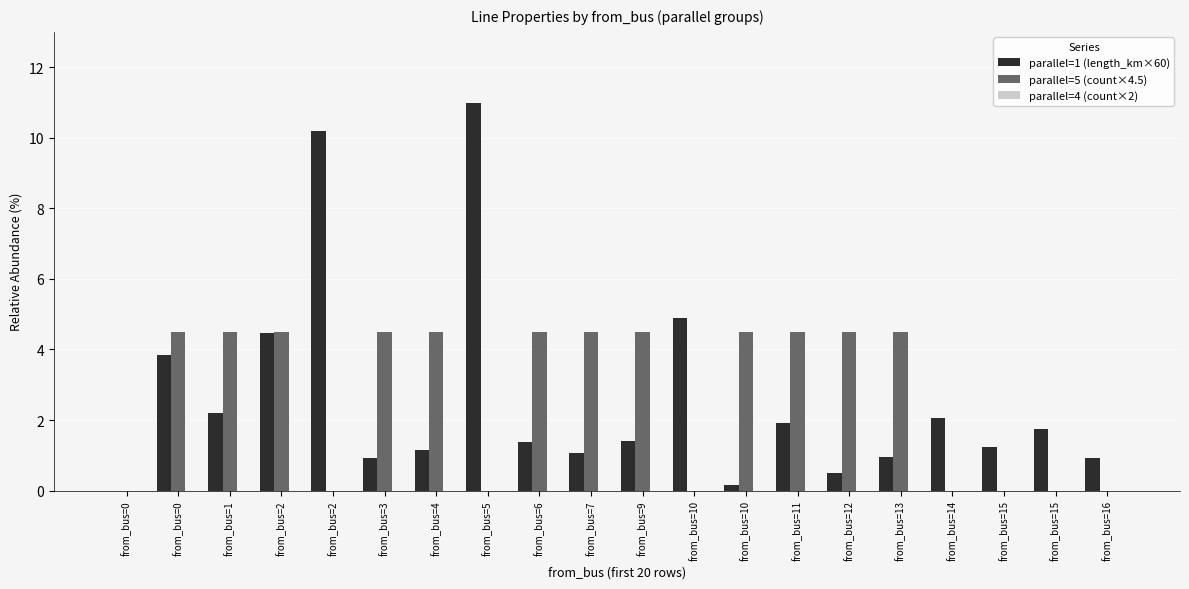

Reading right to left, what are all the values shown in this chart?

parallel=1 (length_km×60): 0.9	1.7	1.2	2.0	0.9	0.5	1.9	0.1	4.9	1.4	1.1	1.4	11.0	1.2	0.9	10.2	4.5	2.2	3.8	0.0
parallel=5 (count×4.5): 0.0	0.0	0.0	0.0	4.5	4.5	4.5	4.5	0.0	4.5	4.5	4.5	0.0	4.5	4.5	0.0	4.5	4.5	4.5	0.0
parallel=4 (count×2): 0.0	0.0	0.0	0.0	0.0	0.0	0.0	0.0	0.0	0.0	0.0	0.0	0.0	0.0	0.0	0.0	0.0	0.0	0.0	0.0